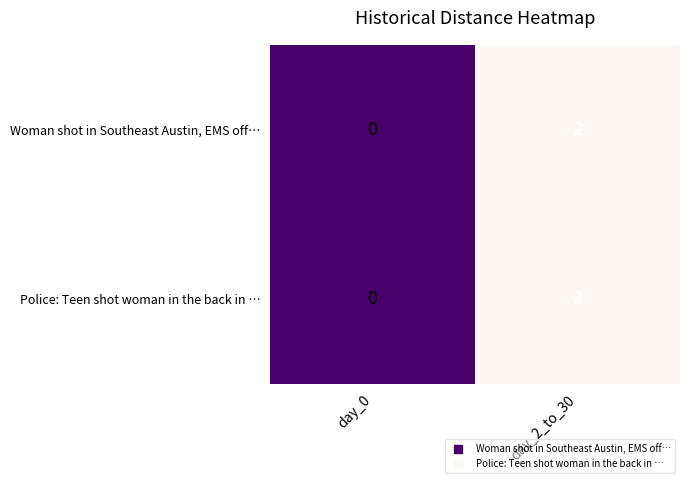

At which category is the sum across all series the highest?

day_2_to_30